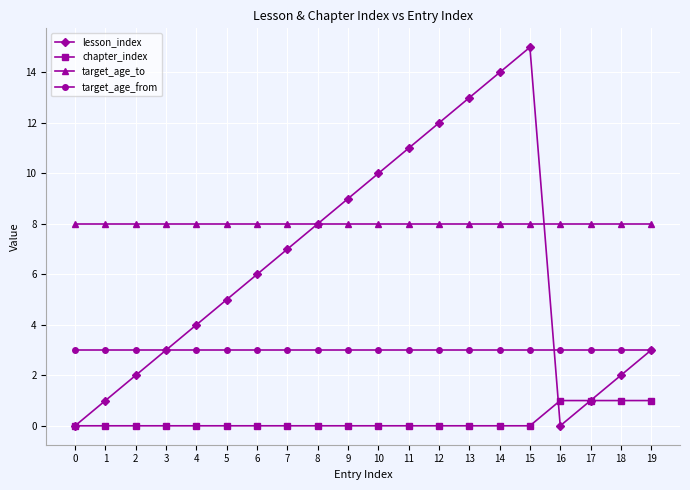

What are all the series names shown in the legend?

lesson_index, chapter_index, target_age_to, target_age_from